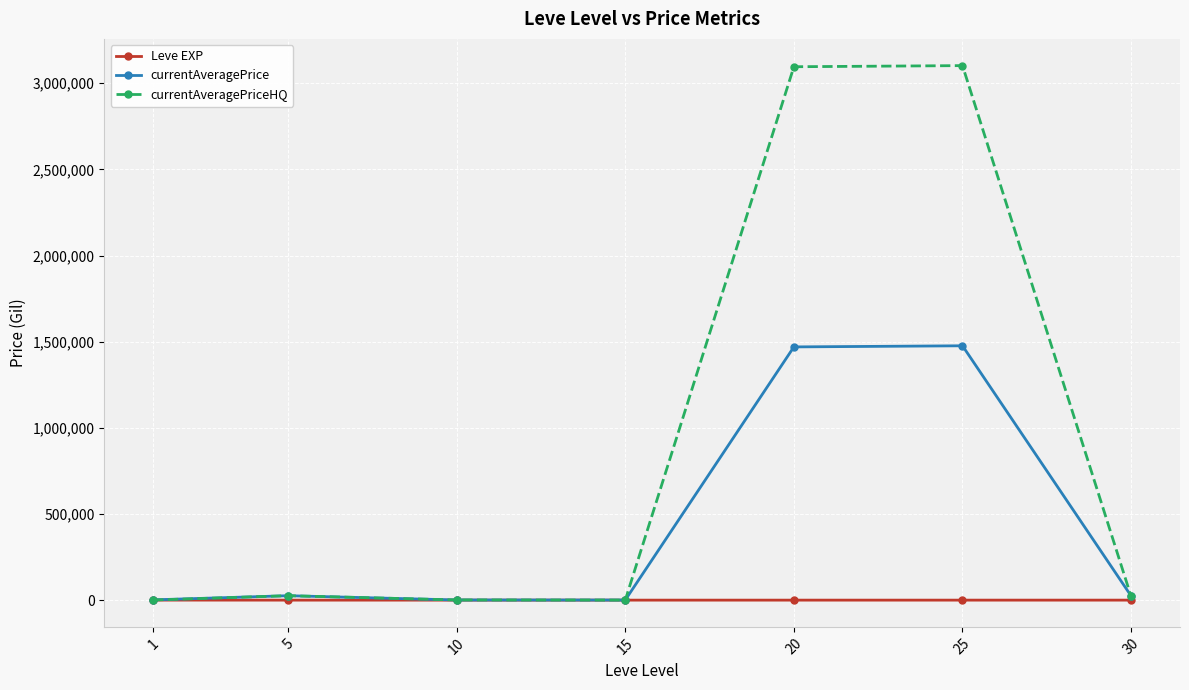

How many interior local peaks does the currentAveragePriceHQ series have?

2